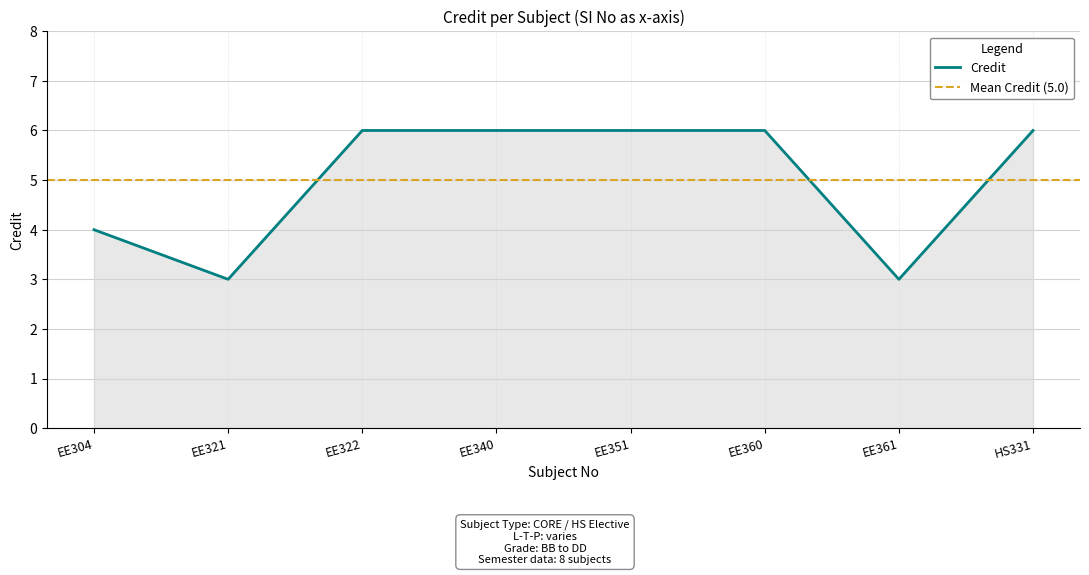

True or false: the data has more than 2 interior local peaks.

False